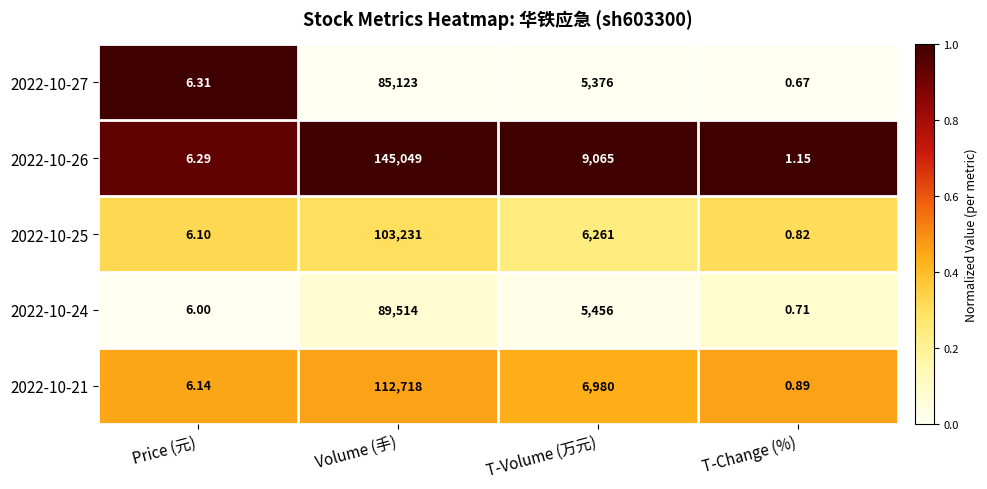

At which label does 2022-10-21 first exceed 6980?

Volume (手)